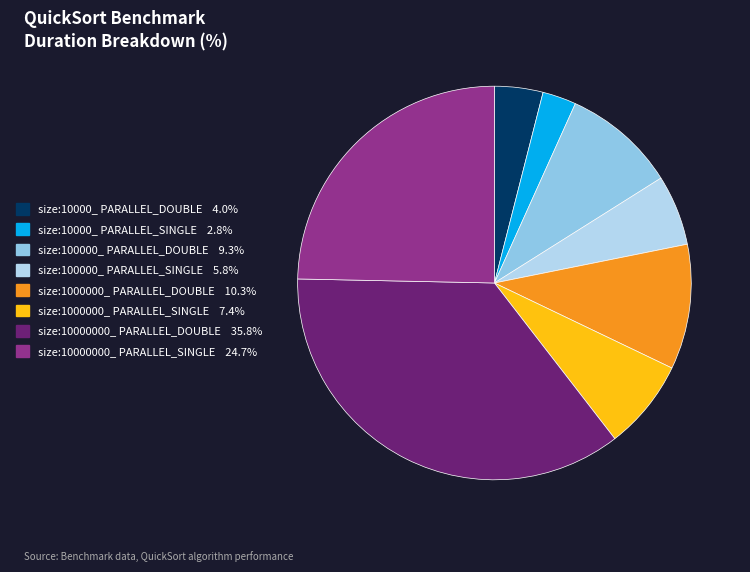

Combined, do size:100000_ PARALLEL_DOUBLE 9.3% and size:1000000_ PARALLEL_DOUBLE 10.3% account for over 50%?

No